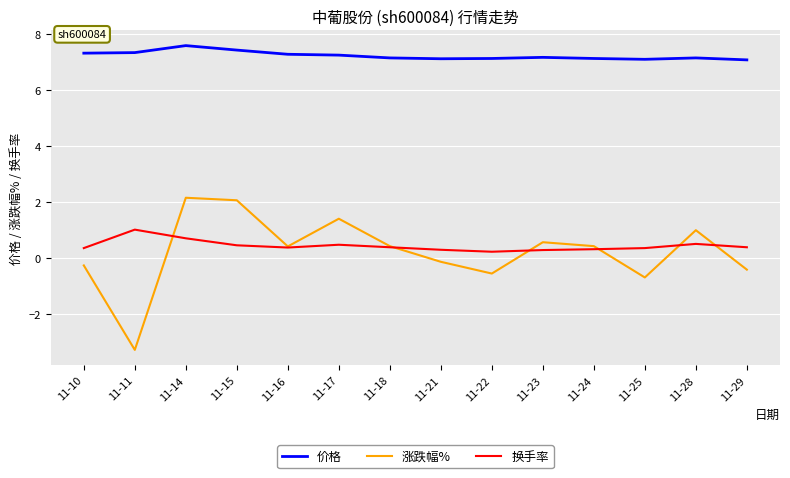

The 涨跌幅% series shows 0.4 at 11-16. True or false?

True